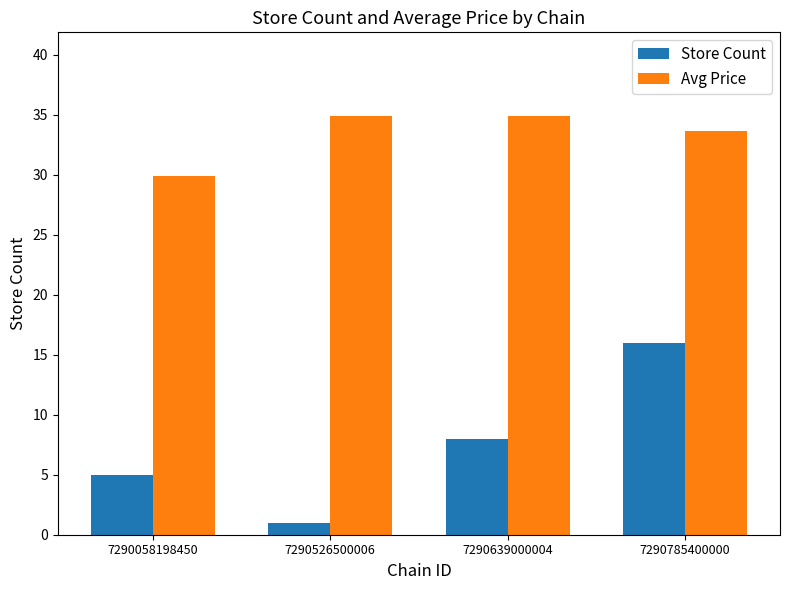

List the labels in order of Store Count value, largest first.

7290785400000, 7290639000004, 7290058198450, 7290526500006